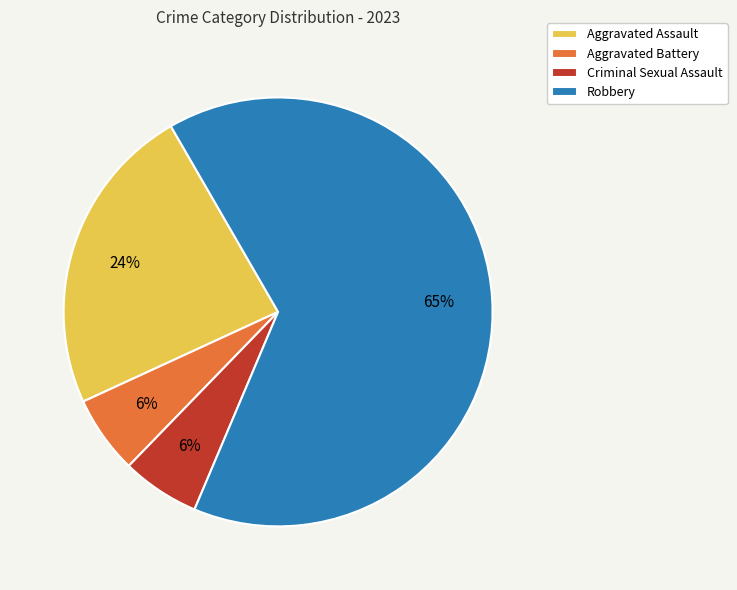

True or false: Robbery accounts for 72% of the total.

False